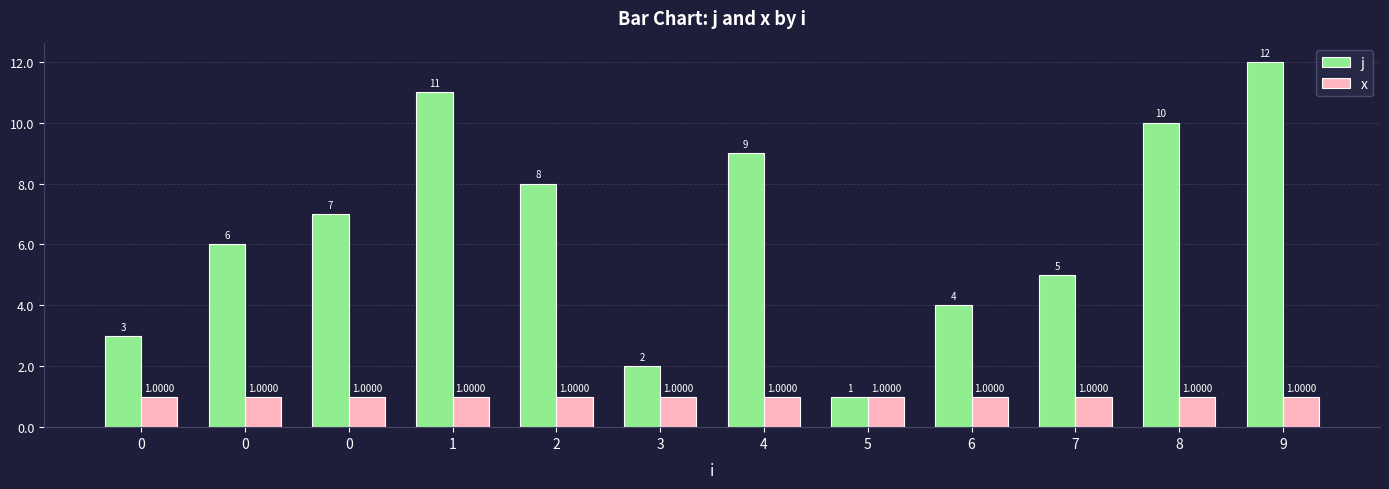

How many bars are there in total?

24